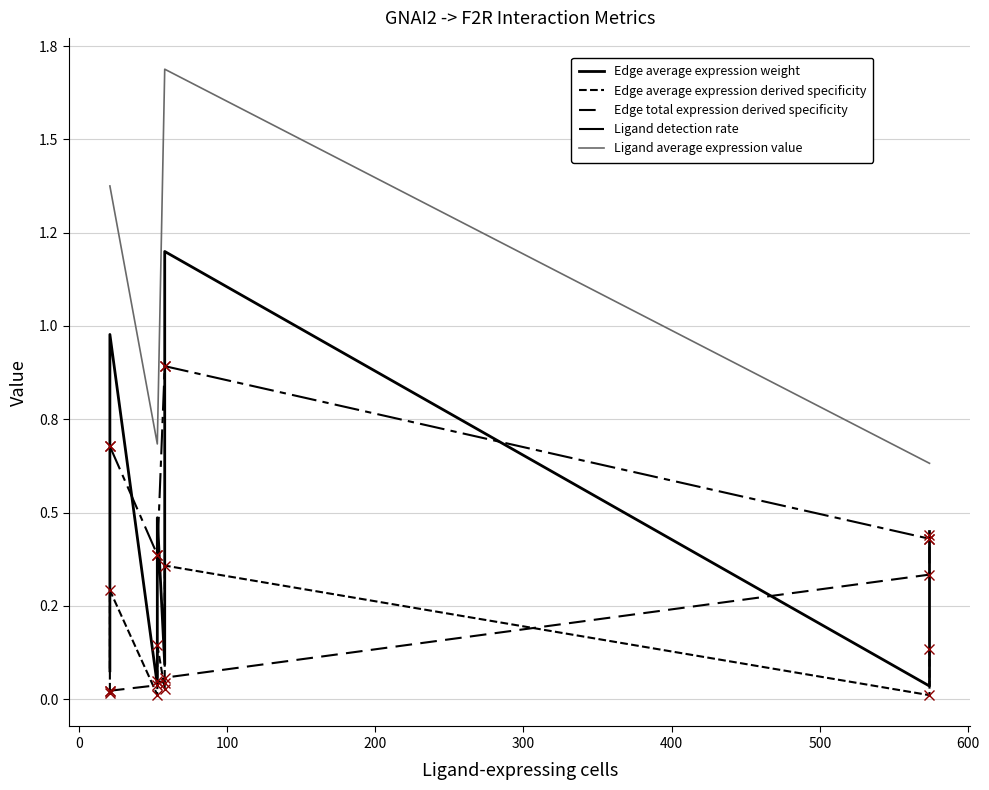

Is it true that Ligand detection rate equals 0.6 at 600?

False